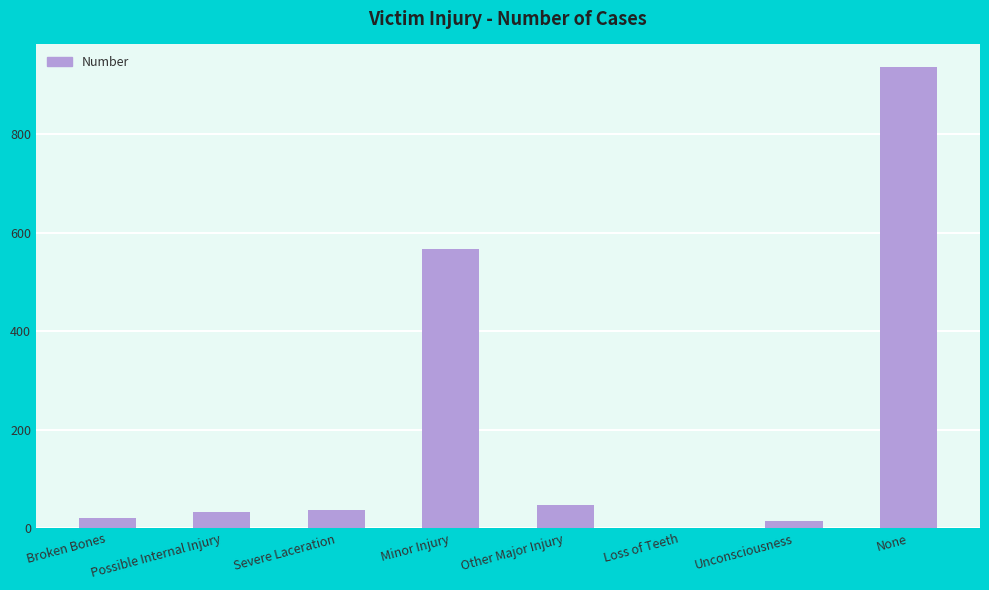

Which label corresponds to the largest value in the chart?

None